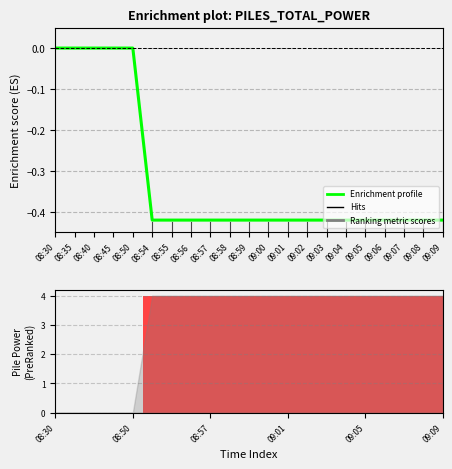

Reading left to right, extract all data points from this chart.

Enrichment profile: 08:30=-0.0	08:35=-0.0	08:40=-0.0	08:45=-0.0	08:50=-0.0	08:54=-0.4	08:55=-0.4	08:56=-0.4	08:57=-0.4	08:58=-0.4	08:59=-0.4	09:00=-0.4	09:01=-0.4	09:02=-0.4	09:03=-0.4	09:04=-0.4	09:05=-0.4	09:06=-0.4	09:07=-0.4	09:08=-0.4	09:09=-0.4
Ranked list metric: 08:30=0.0	08:35=0.0	08:40=0.0	08:45=0.0	08:50=0.0	08:54=4.0	08:55=4.0	08:56=4.0	08:57=4.0	08:58=4.0	08:59=4.0	09:00=4.0	09:01=4.0	09:02=4.0	09:03=4.0	09:04=4.0	09:05=4.0	09:06=4.0	09:07=4.0	09:08=4.0	09:09=4.0